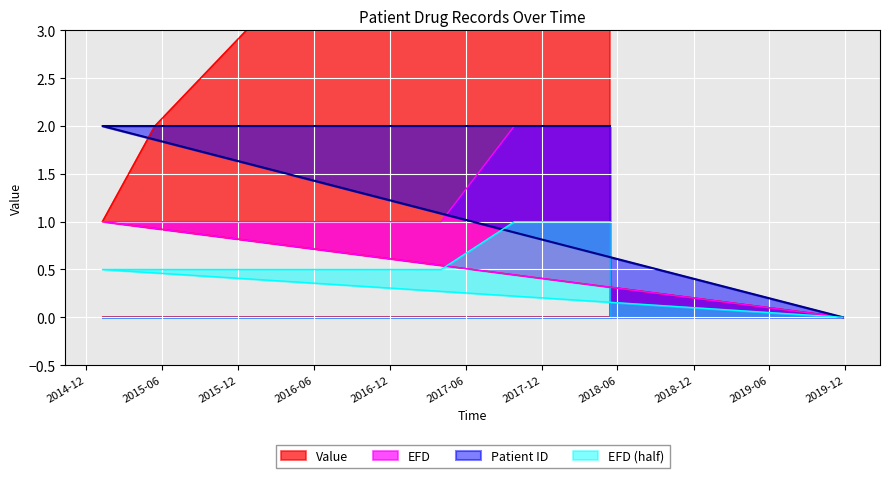

Which series ends up on top after the final intersection of EFD and Patient ID?

EFD